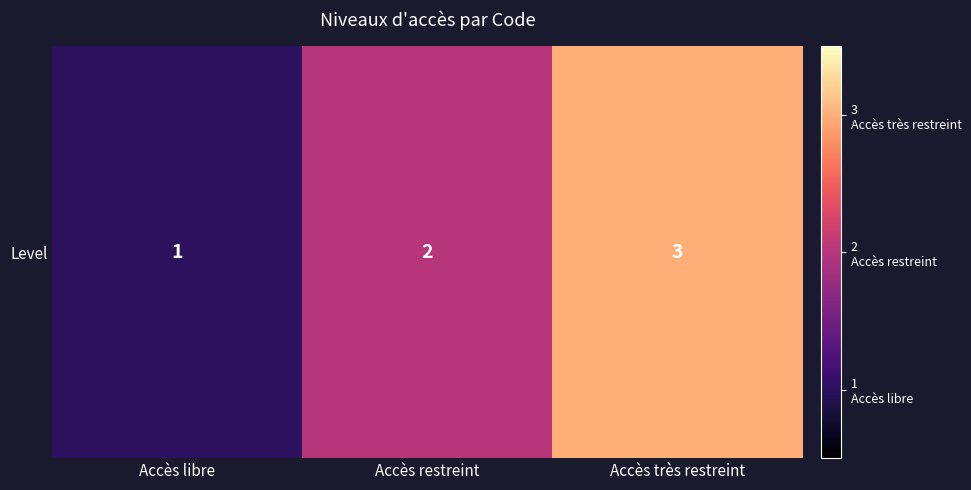

What is the sum of the values at Accès restreint and Accès libre?

3